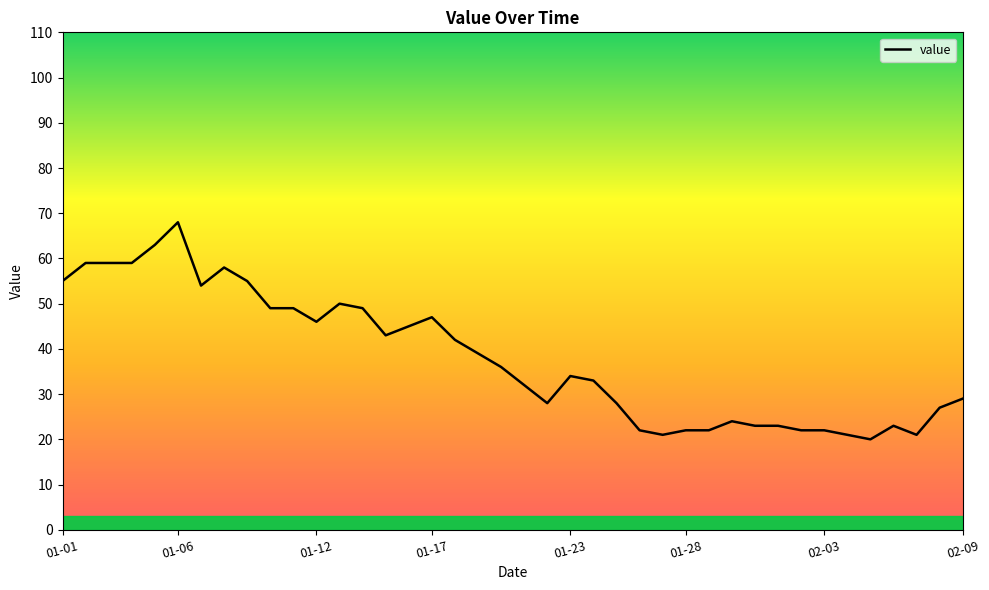

What is the difference between the maximum and minimum values?

48